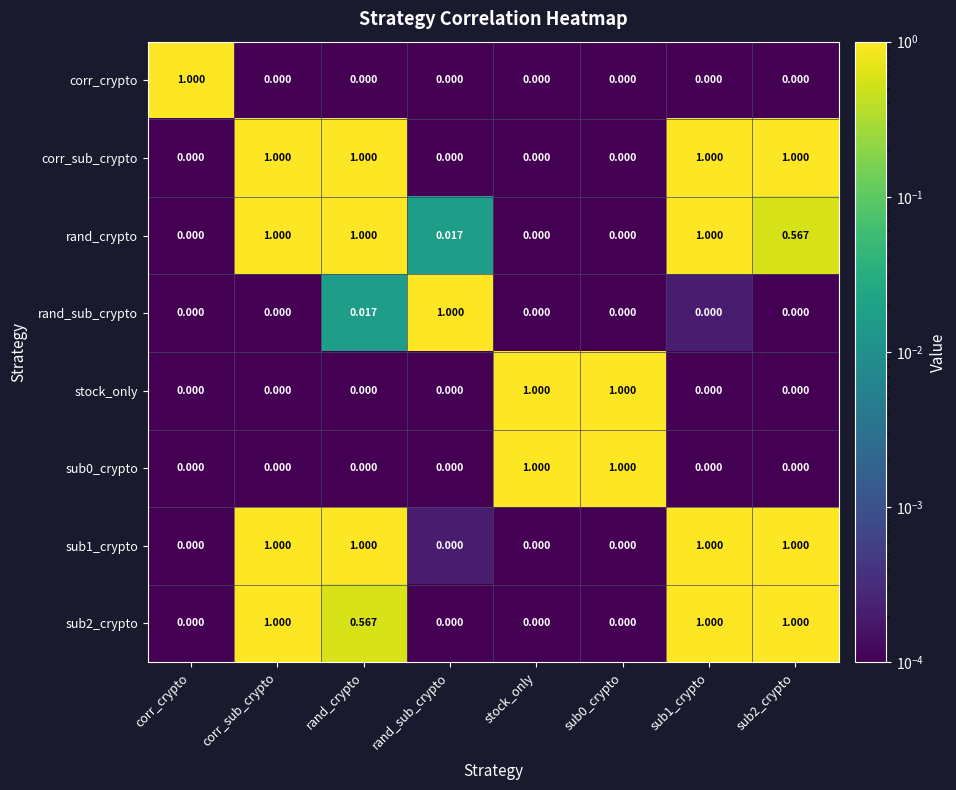

Reading right to left, extract all data points from this chart.

corr_crypto: sub2_crypto=0.0	sub1_crypto=0.0	sub0_crypto=0.0	stock_only=0.0	rand_sub_crypto=0.0	rand_crypto=0.0	corr_sub_crypto=0.0	corr_crypto=1.0
corr_sub_crypto: sub2_crypto=1.0	sub1_crypto=1.0	sub0_crypto=0.0	stock_only=0.0	rand_sub_crypto=0.0	rand_crypto=1.0	corr_sub_crypto=1.0	corr_crypto=0.0
rand_crypto: sub2_crypto=0.6	sub1_crypto=1.0	sub0_crypto=0.0	stock_only=0.0	rand_sub_crypto=0.0	rand_crypto=1.0	corr_sub_crypto=1.0	corr_crypto=0.0
rand_sub_crypto: sub2_crypto=0.0	sub1_crypto=0.0	sub0_crypto=0.0	stock_only=0.0	rand_sub_crypto=1.0	rand_crypto=0.0	corr_sub_crypto=0.0	corr_crypto=0.0
stock_only: sub2_crypto=0.0	sub1_crypto=0.0	sub0_crypto=1.0	stock_only=1.0	rand_sub_crypto=0.0	rand_crypto=0.0	corr_sub_crypto=0.0	corr_crypto=0.0
sub0_crypto: sub2_crypto=0.0	sub1_crypto=0.0	sub0_crypto=1.0	stock_only=1.0	rand_sub_crypto=0.0	rand_crypto=0.0	corr_sub_crypto=0.0	corr_crypto=0.0
sub1_crypto: sub2_crypto=1.0	sub1_crypto=1.0	sub0_crypto=0.0	stock_only=0.0	rand_sub_crypto=0.0	rand_crypto=1.0	corr_sub_crypto=1.0	corr_crypto=0.0
sub2_crypto: sub2_crypto=1.0	sub1_crypto=1.0	sub0_crypto=0.0	stock_only=0.0	rand_sub_crypto=0.0	rand_crypto=0.6	corr_sub_crypto=1.0	corr_crypto=0.0